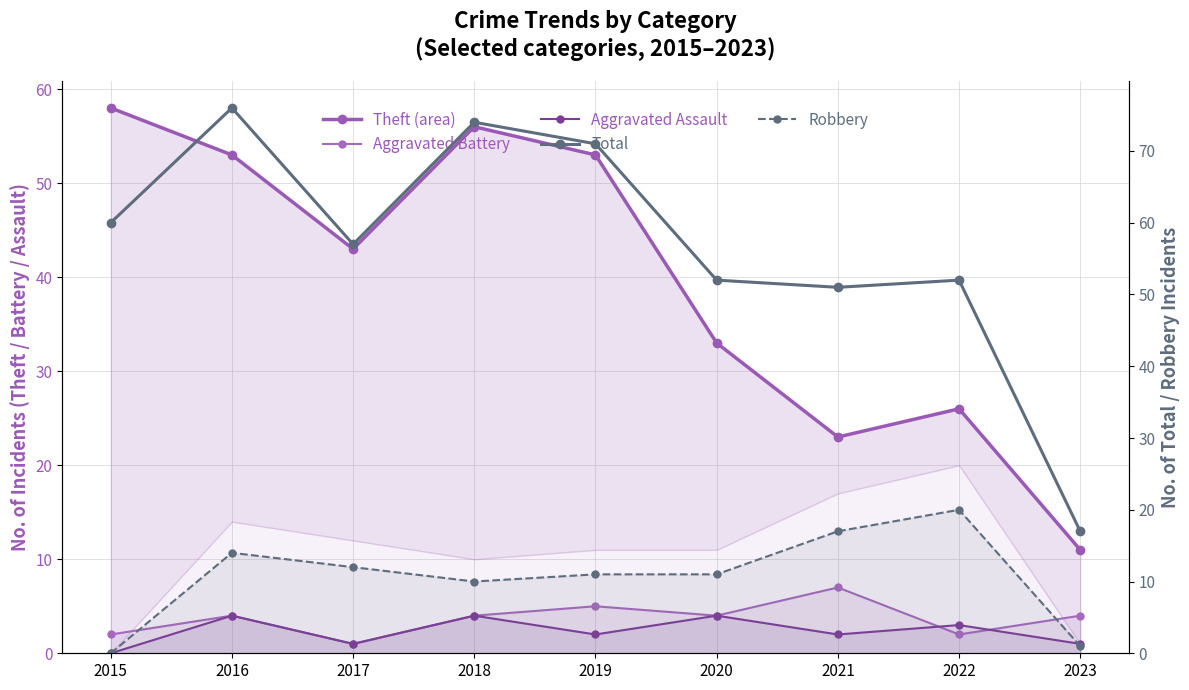

How many interior local peaks does the Total series have?

3